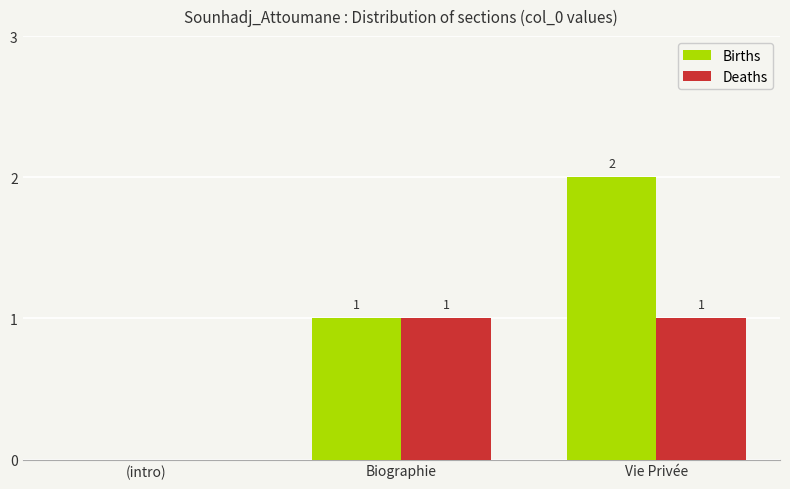

The Births series shows 2 at Vie Privée. True or false?

True